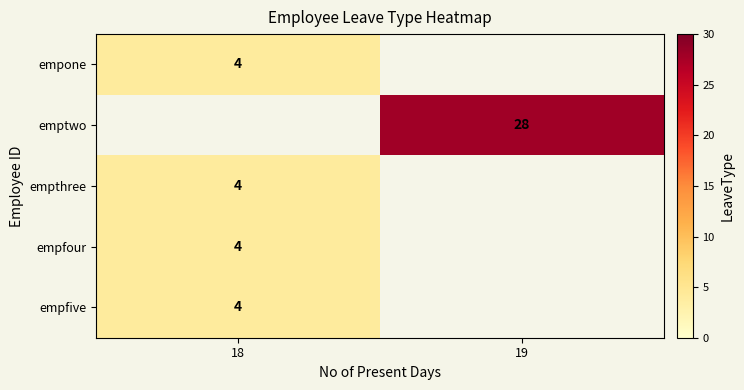

The value of empfour at 18 is 5. True or false?

False